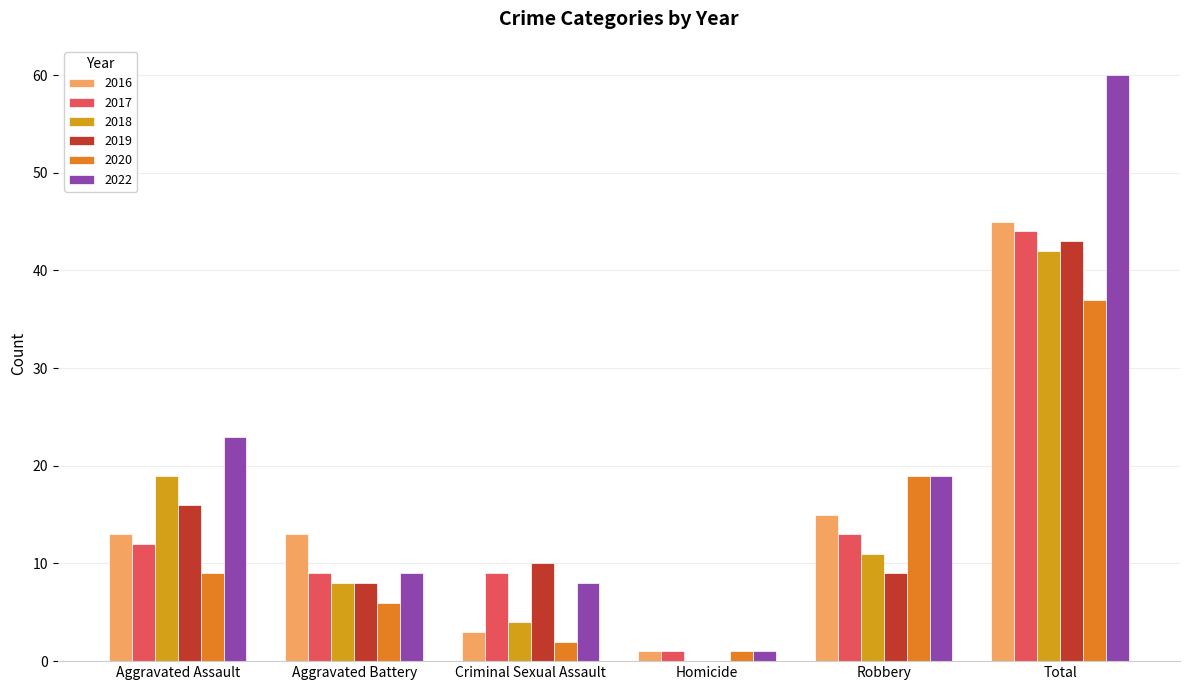

Between Criminal Sexual Assault and Robbery, which series saw the biggest shift?

2020